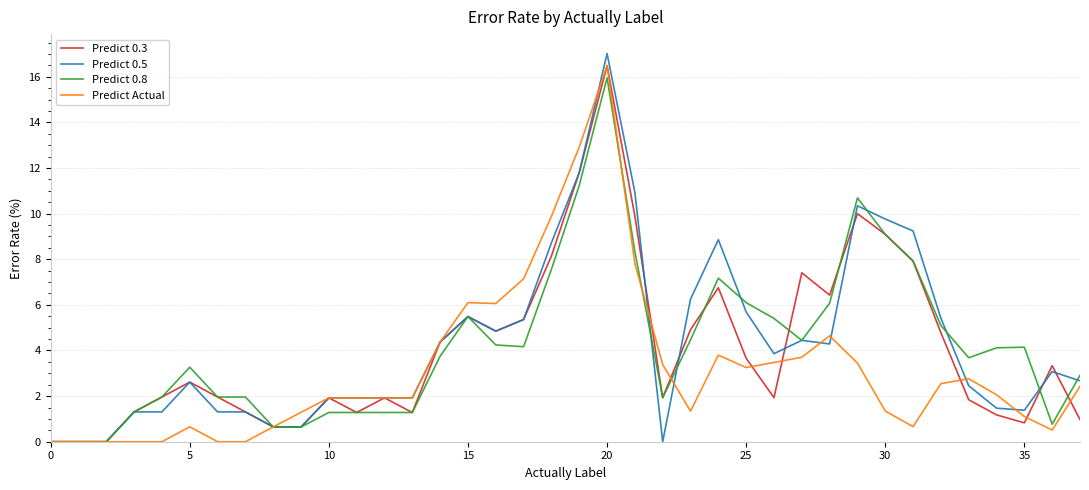

Which series has the largest range (max minus min)?

Predict 0.5